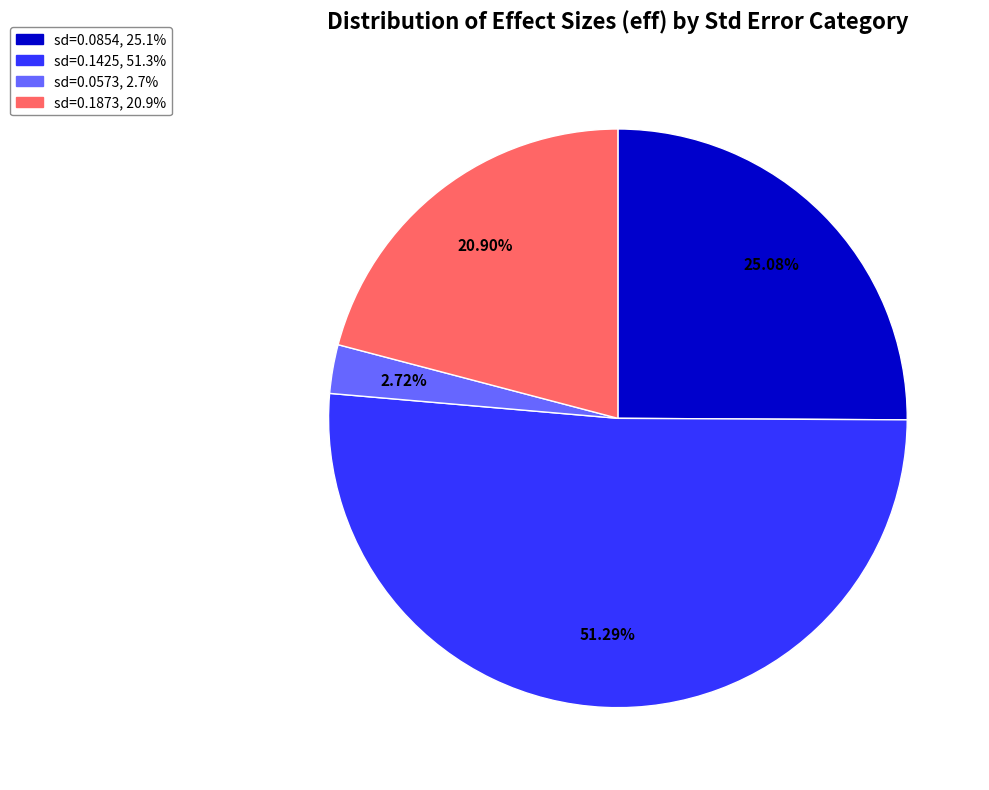

Which category has the smallest portion of the pie?

0.05728185841384489